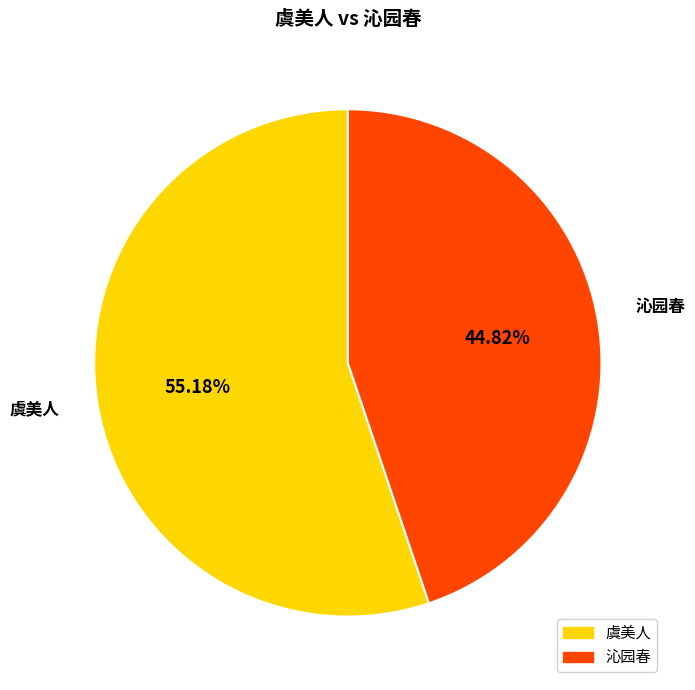

Does 虞美人 represent more than half of the total?

Yes